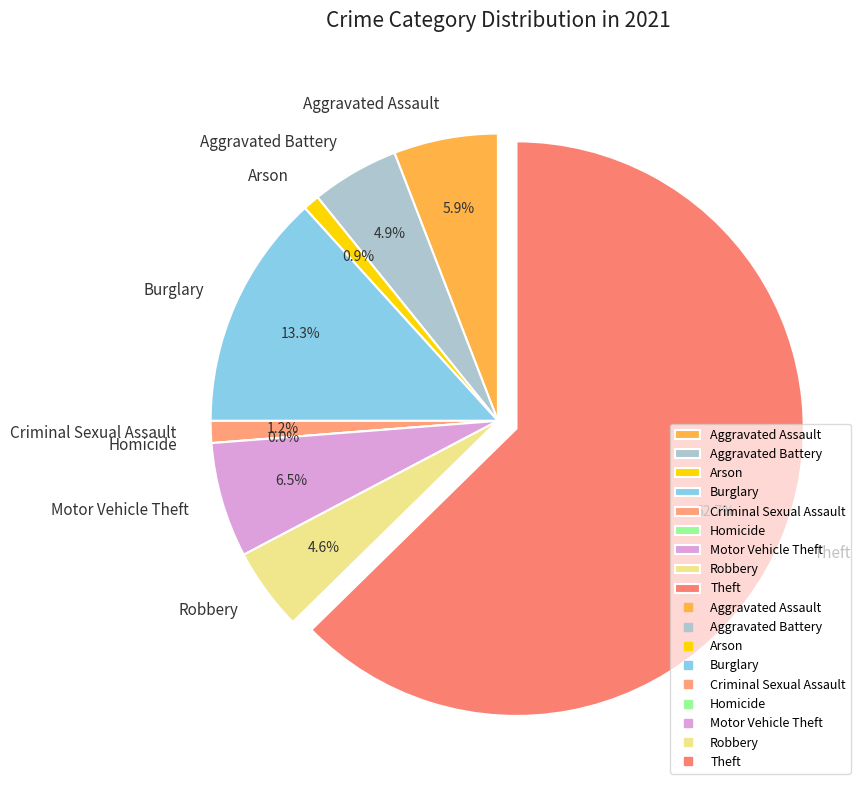

What is the change in value from Motor Vehicle Theft to Theft?

+182